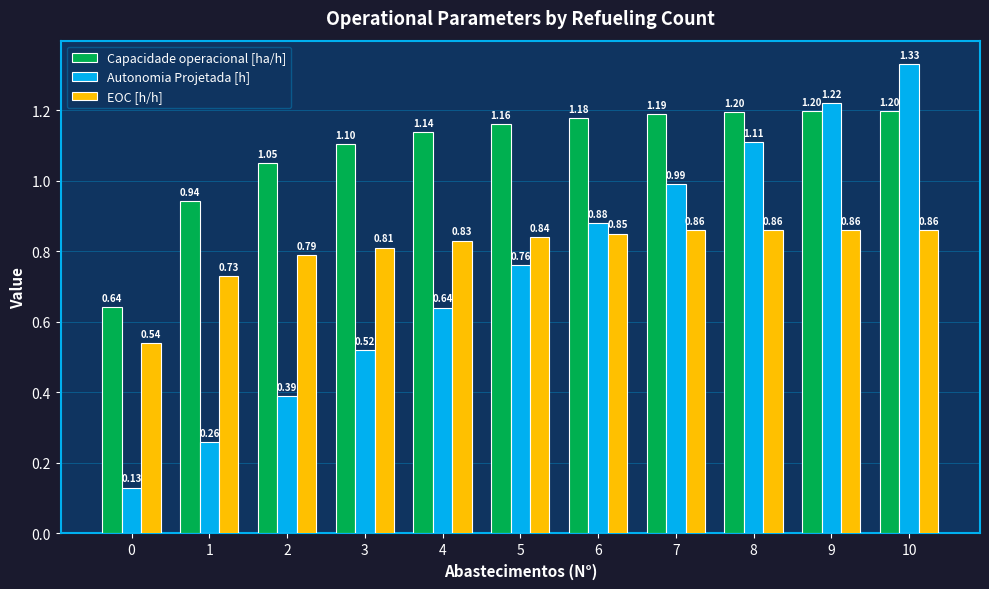

At 7, list the series in order from smallest to largest.

EOC [h/h], Autonomia Projetada [h], Capacidade operacional [ha/h]